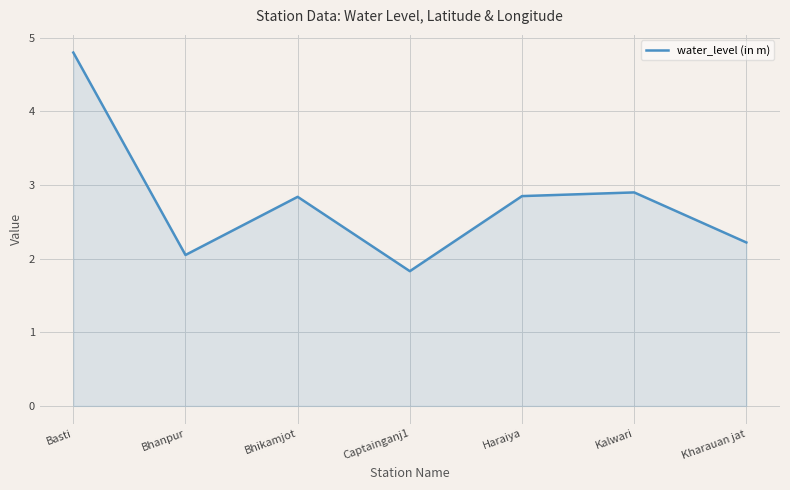

At which label is the value closest to 3?

Kalwari